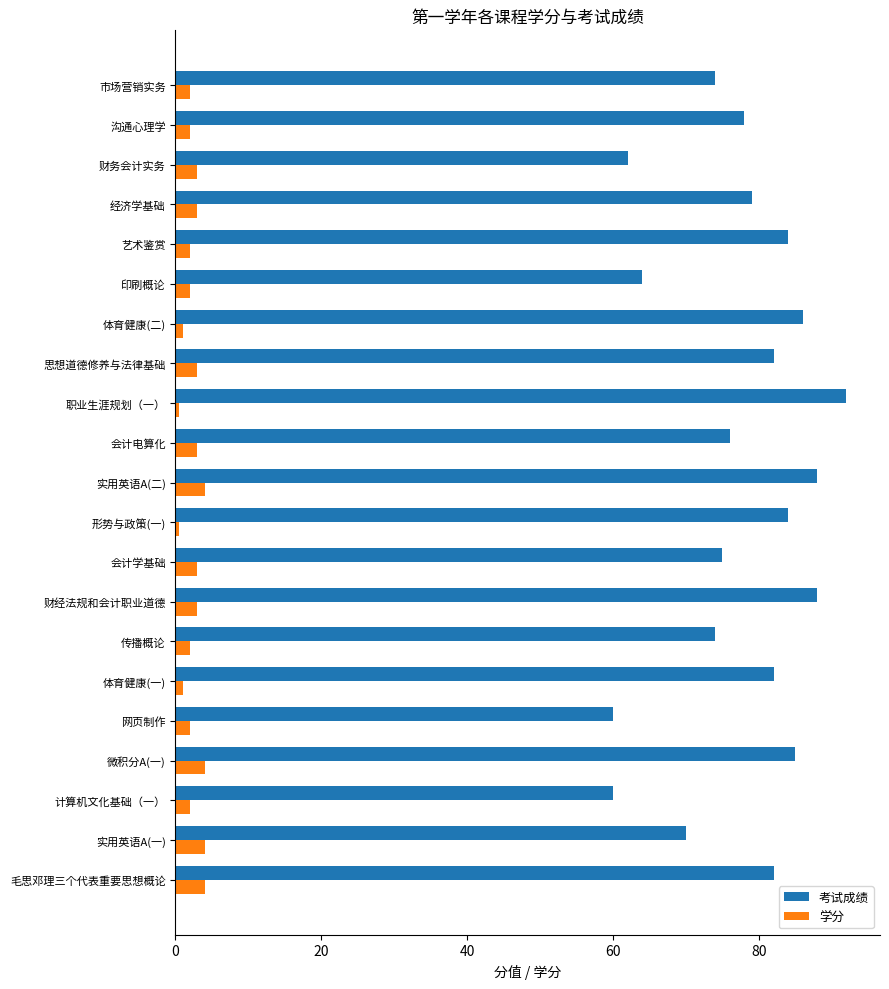

True or false: 考试成绩 has a value of 100.4 at 会计学基础.

False